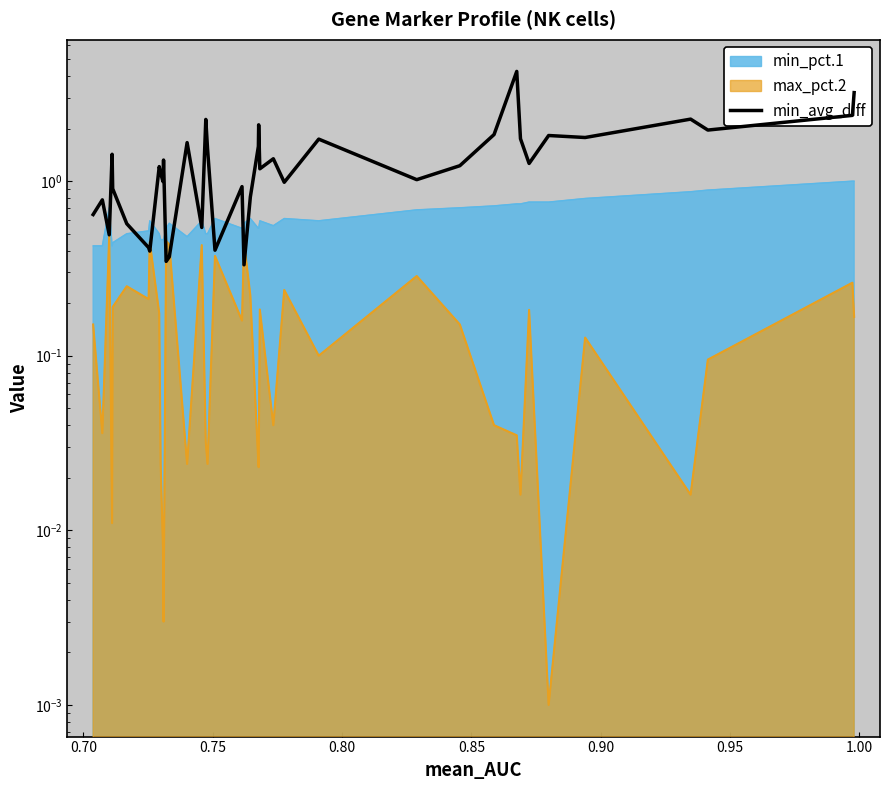

How many data points does each series have?

40